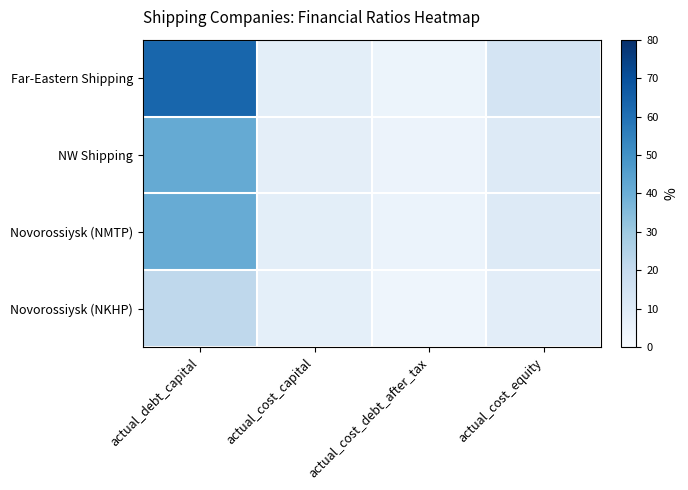

At which category is the sum across all series the highest?

actual_debt_capital